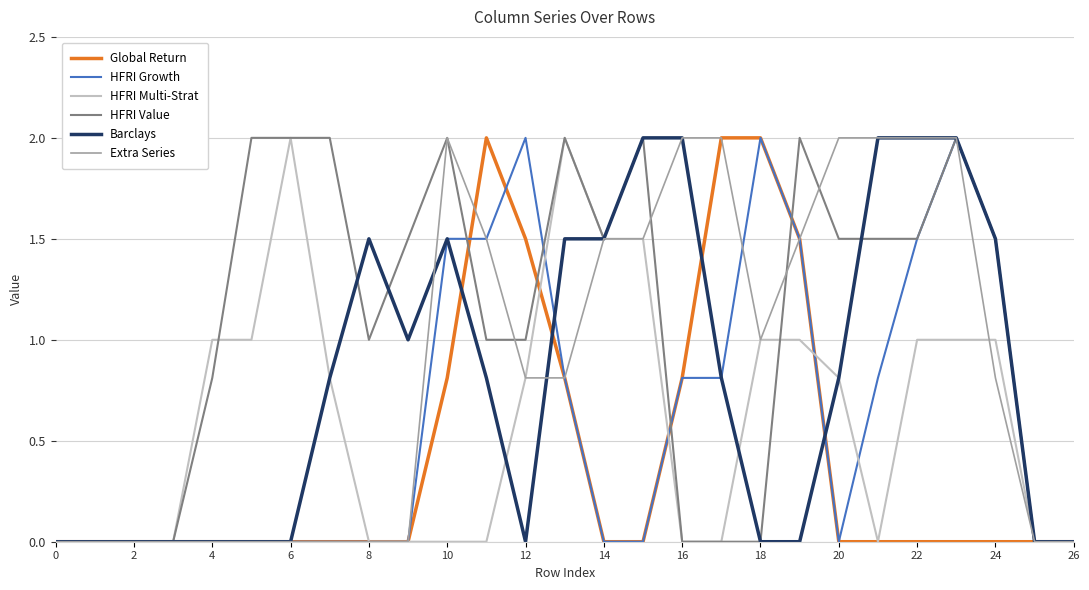

What is the difference between the second highest and second lowest values in the HFRI Multi-Strat series?

2.0